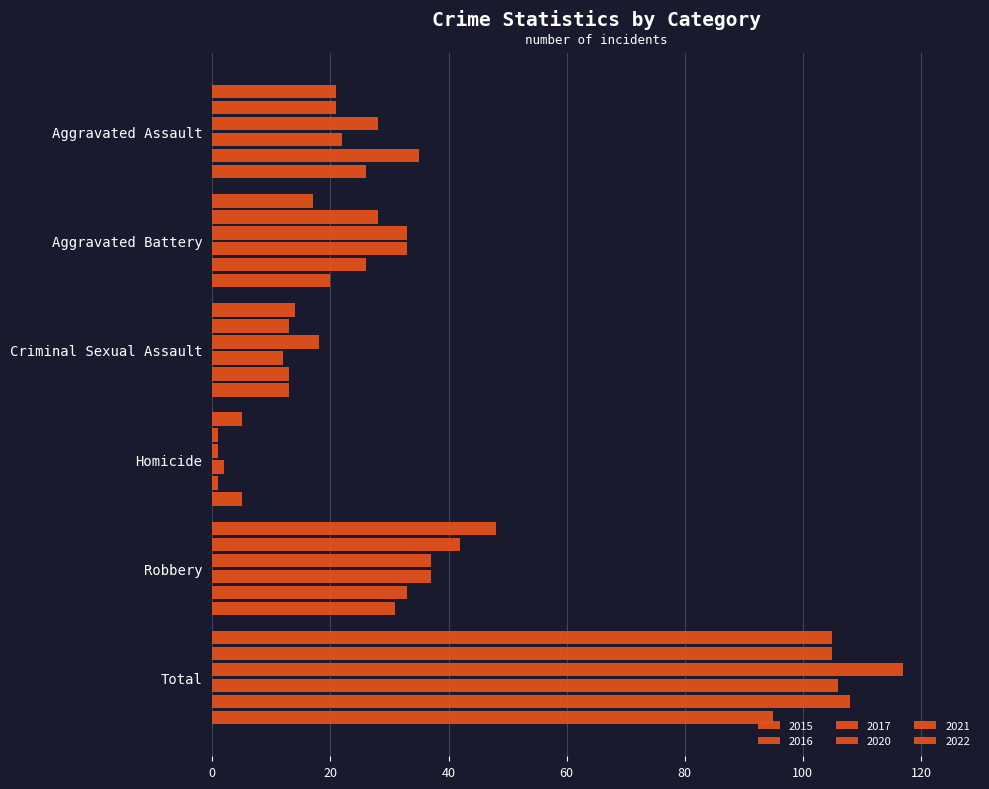

How many data points does each series have?

6